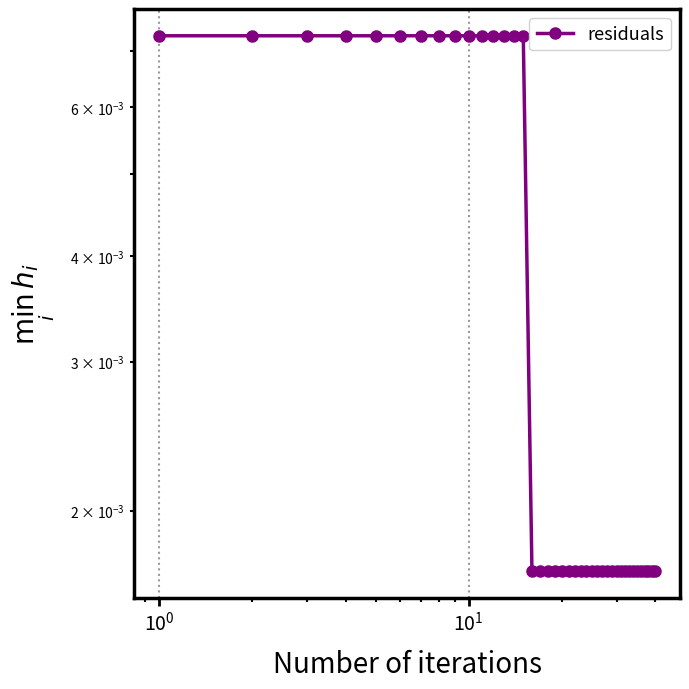

How many lines are shown in the chart?

1